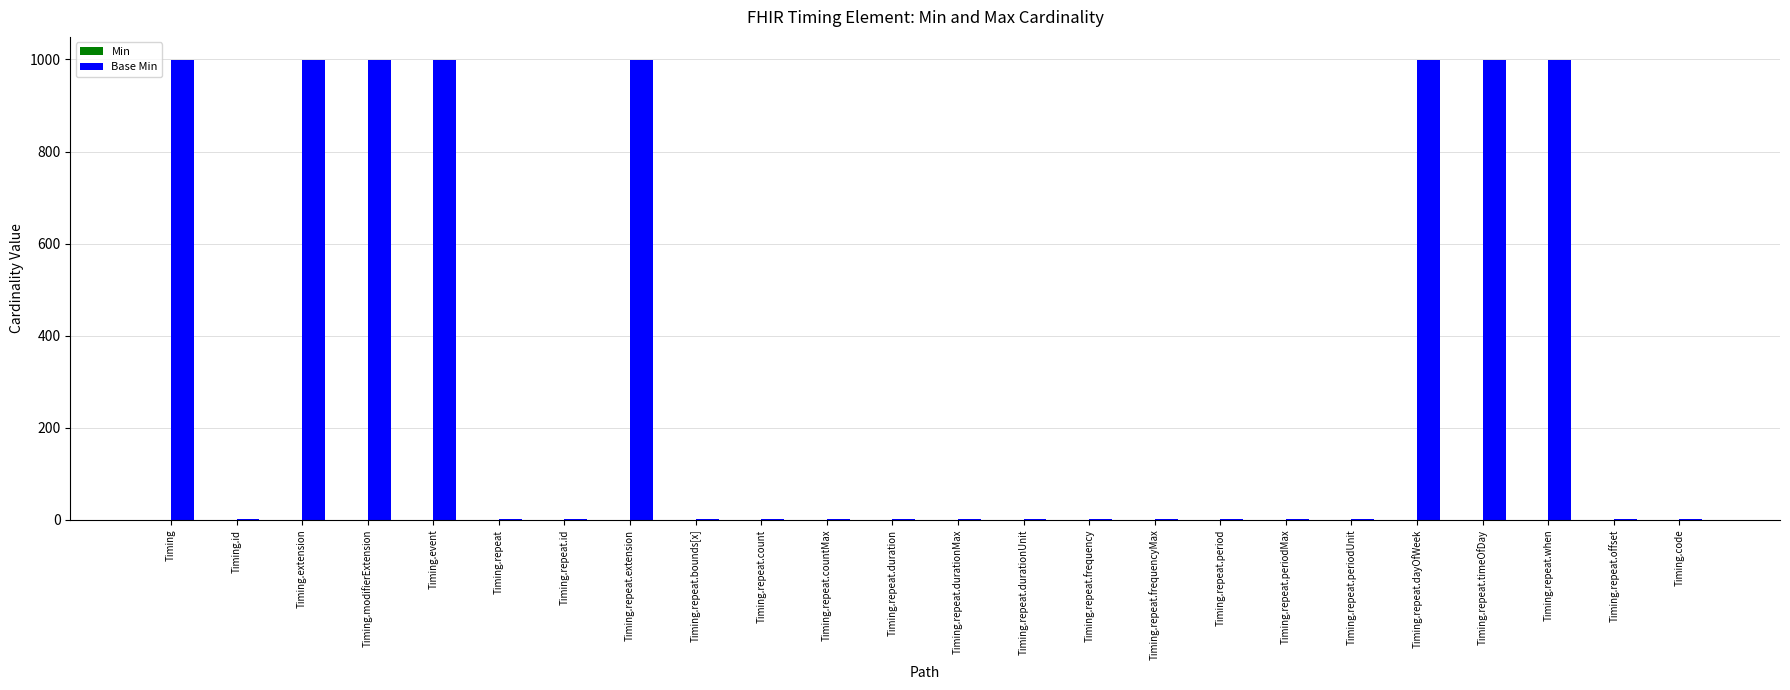

Which has a higher value, Timing.repeat.extension or Timing.repeat?

Timing.repeat.extension